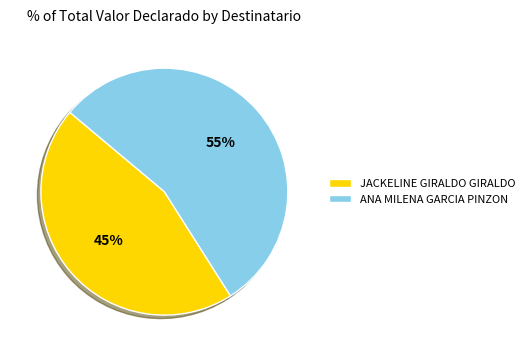

Rank the categories by value from highest to lowest.

ANA MILENA GARCIA PINZON, JACKELINE GIRALDO GIRALDO